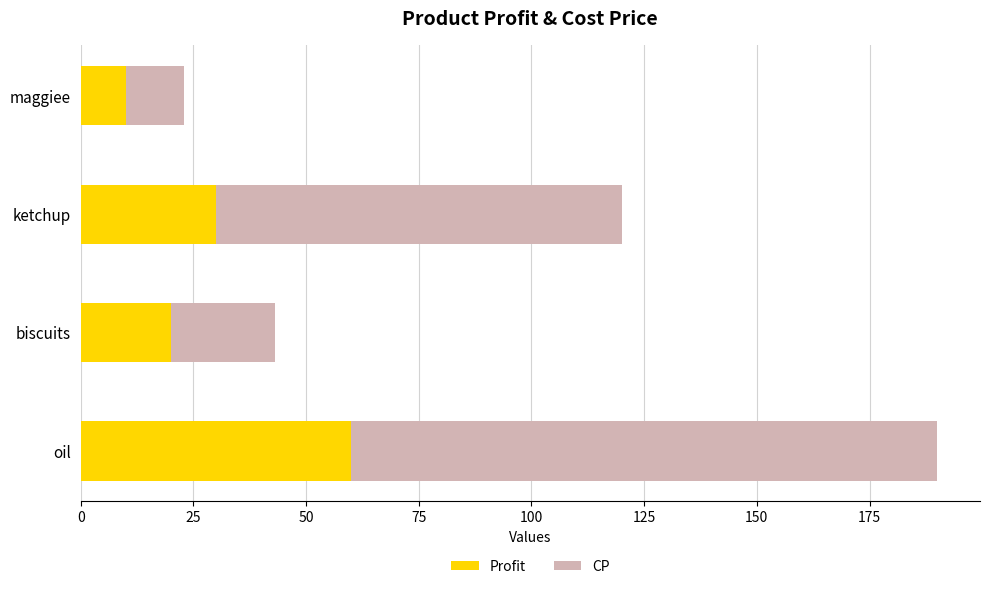

What is the difference between the maximum and second lowest values in the Profit series?

40